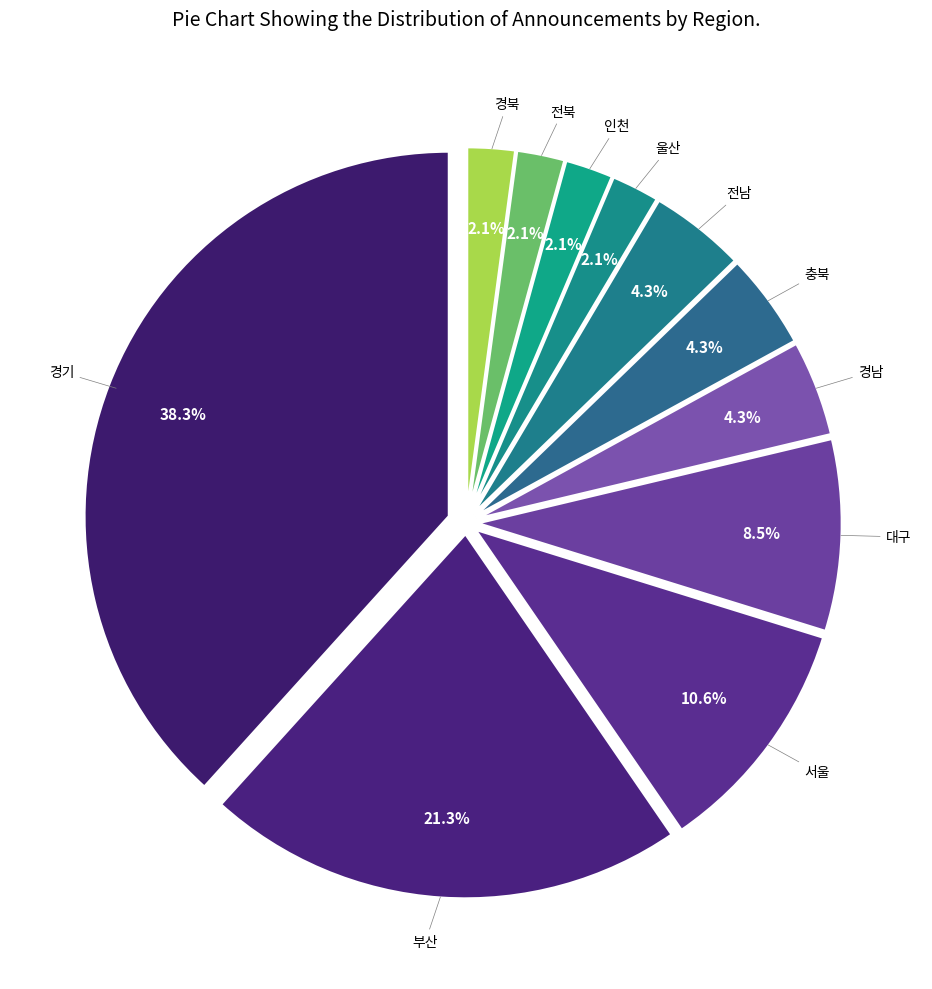

What is the largest slice in the pie chart?

경기